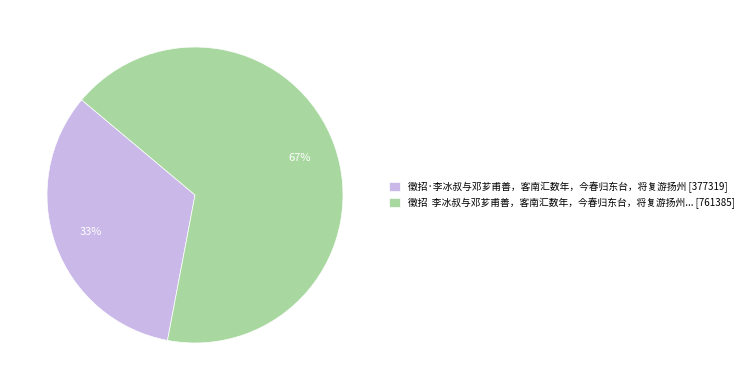

How many slices are in this pie chart?

2